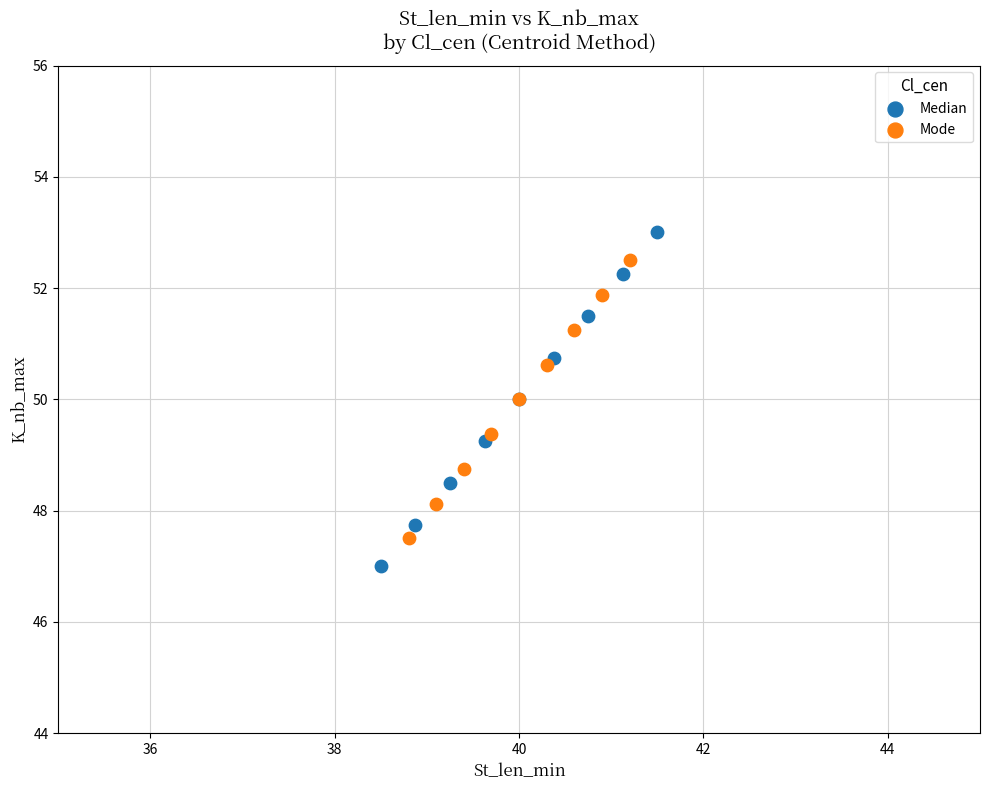

Which series has the largest Y range (max minus min)?

Median